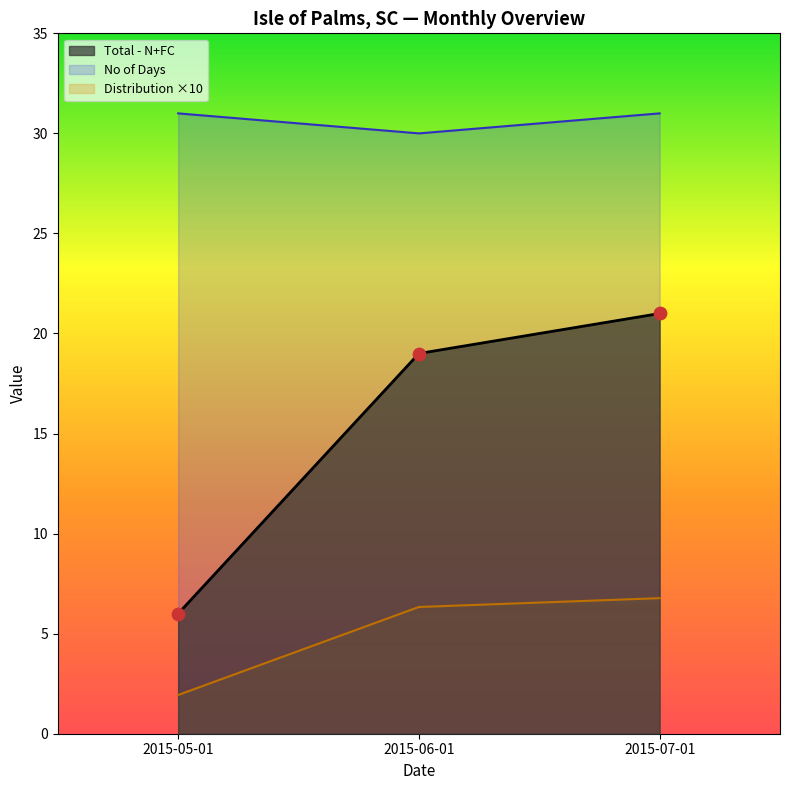

What is the total value across all series at 2015-06-01?

55.3